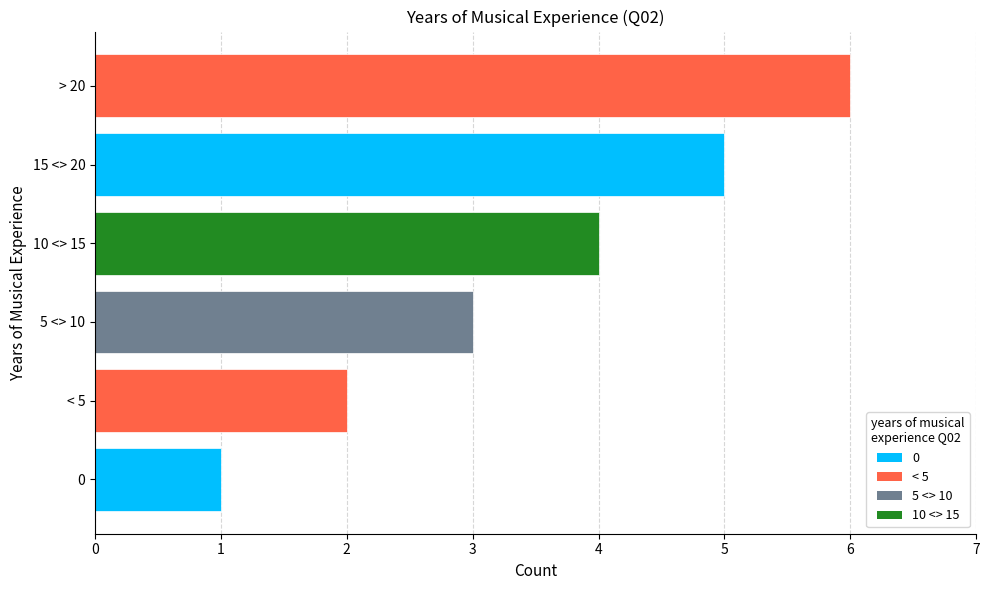

List the labels in order of value, smallest first.

0, < 5, 5 <> 10, 10 <> 15, 15 <> 20, > 20